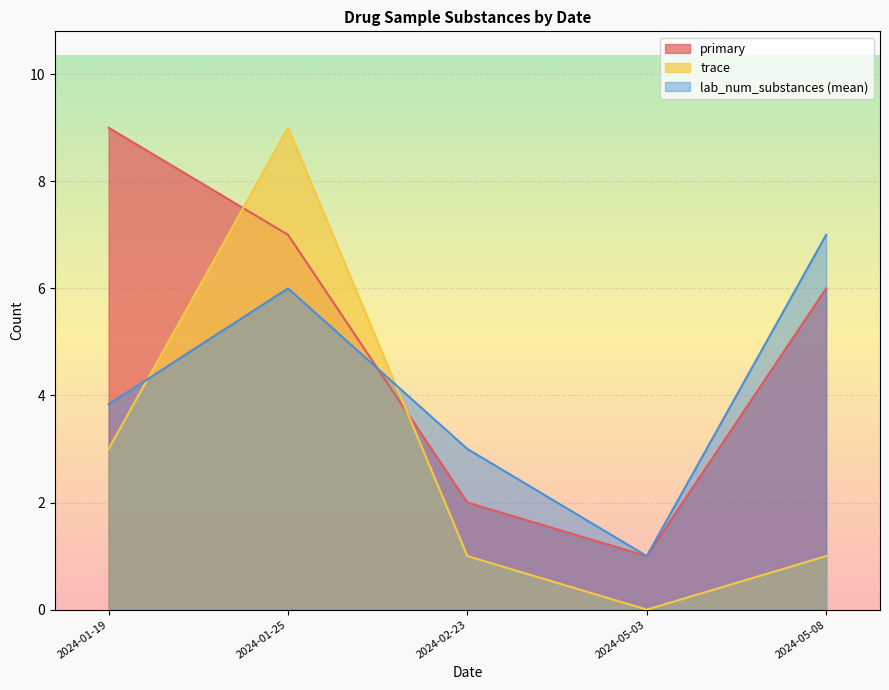

How many values in trace are above zero?

4